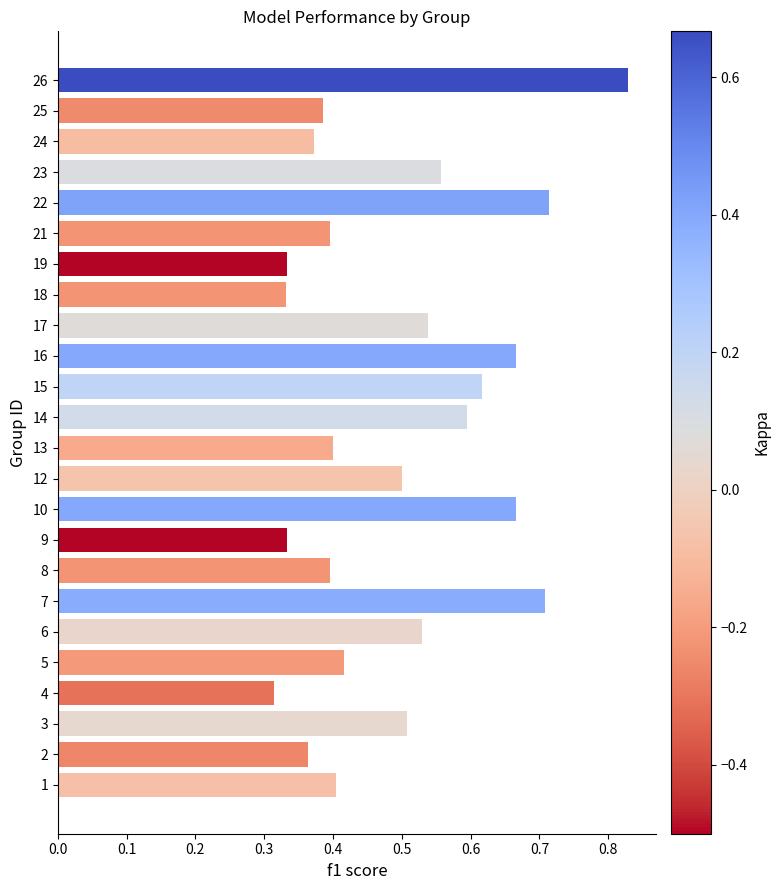

At which label is the value closest to 0?

4